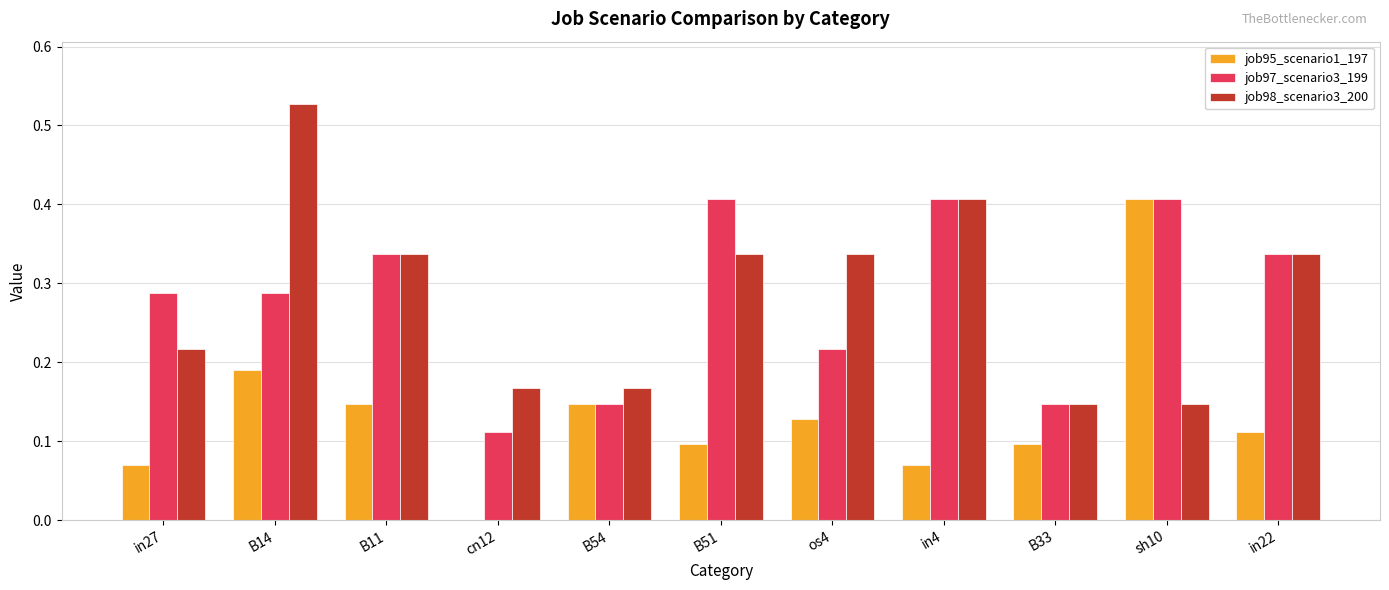

What is the sum of all job95_scenario1_197 values?

1.5